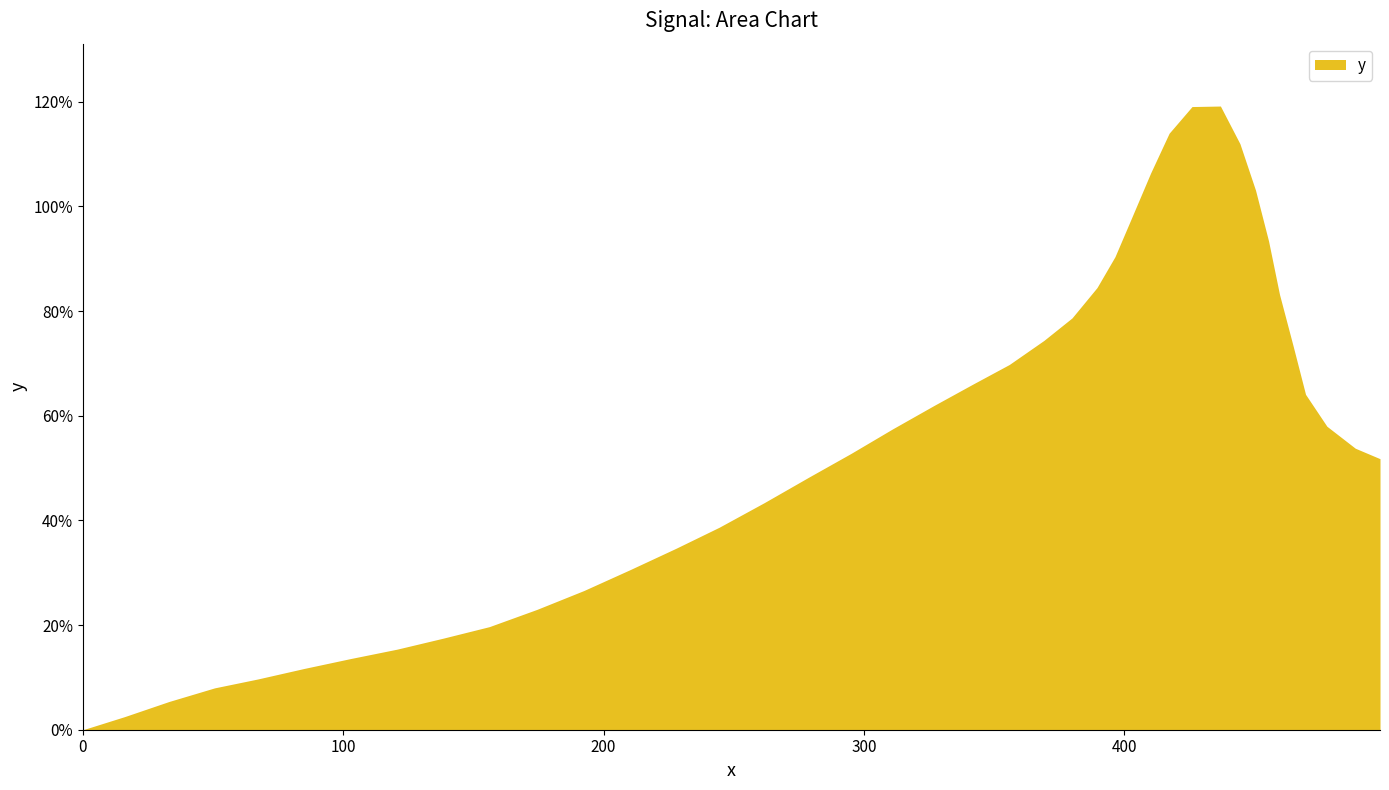

What is the difference between the maximum and minimum values?

119.2